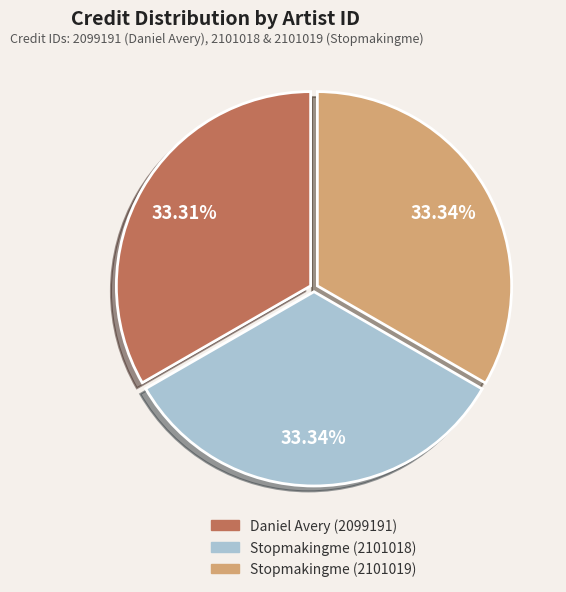

Count the number of slices in the pie.

3